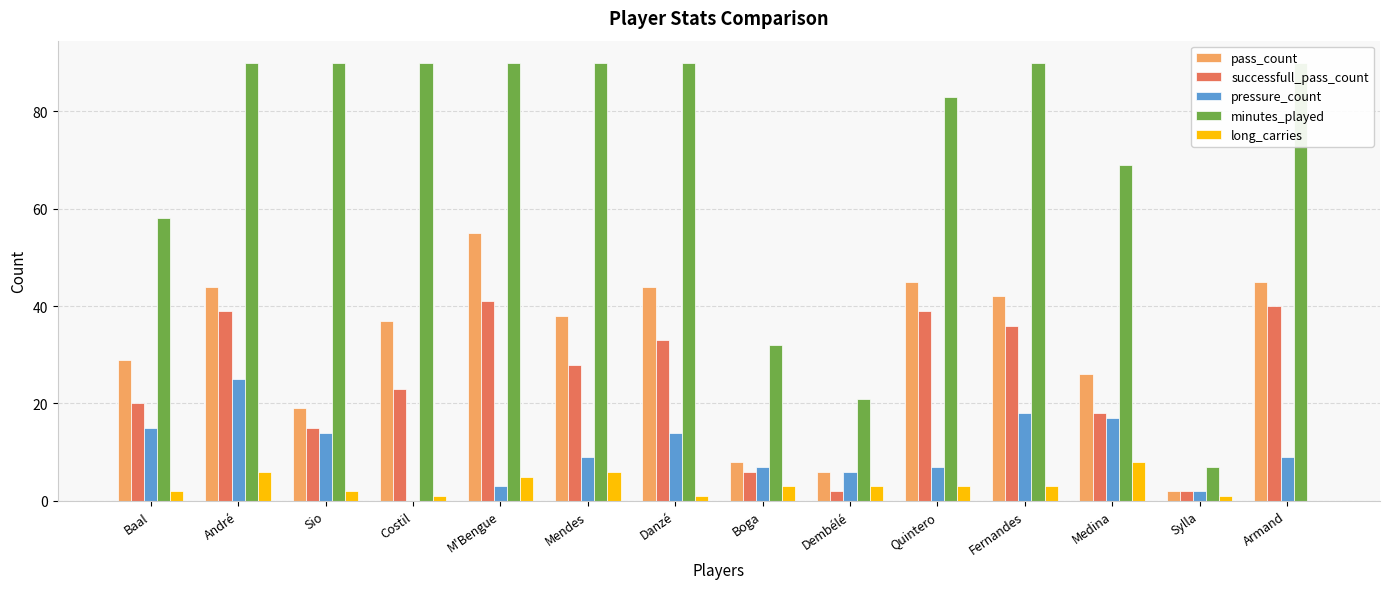

At which category does the chart reach its minimum across all series?

Costil